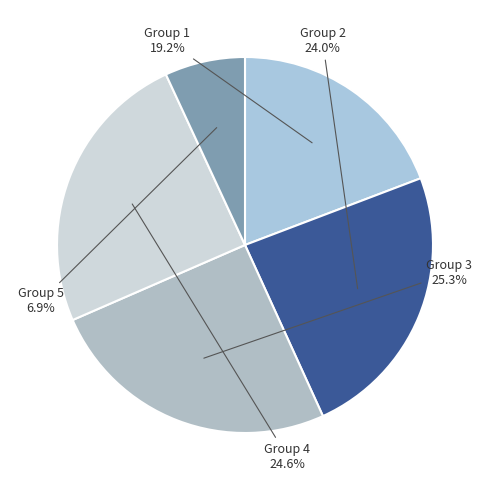

Is Group 3 the majority of the pie?

No